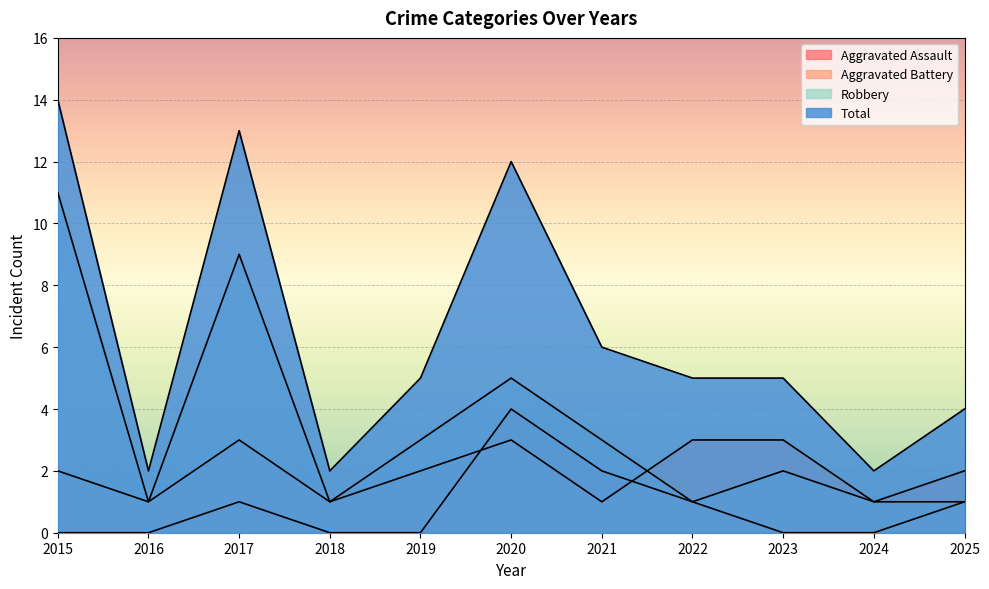

True or false: Aggravated Battery has more than 1 interior local peaks.

True